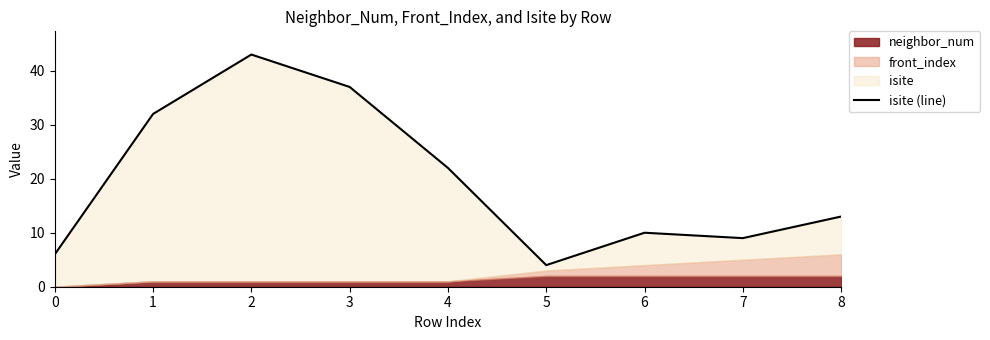

The chart shows a value of 4 at 5. True or false?

True